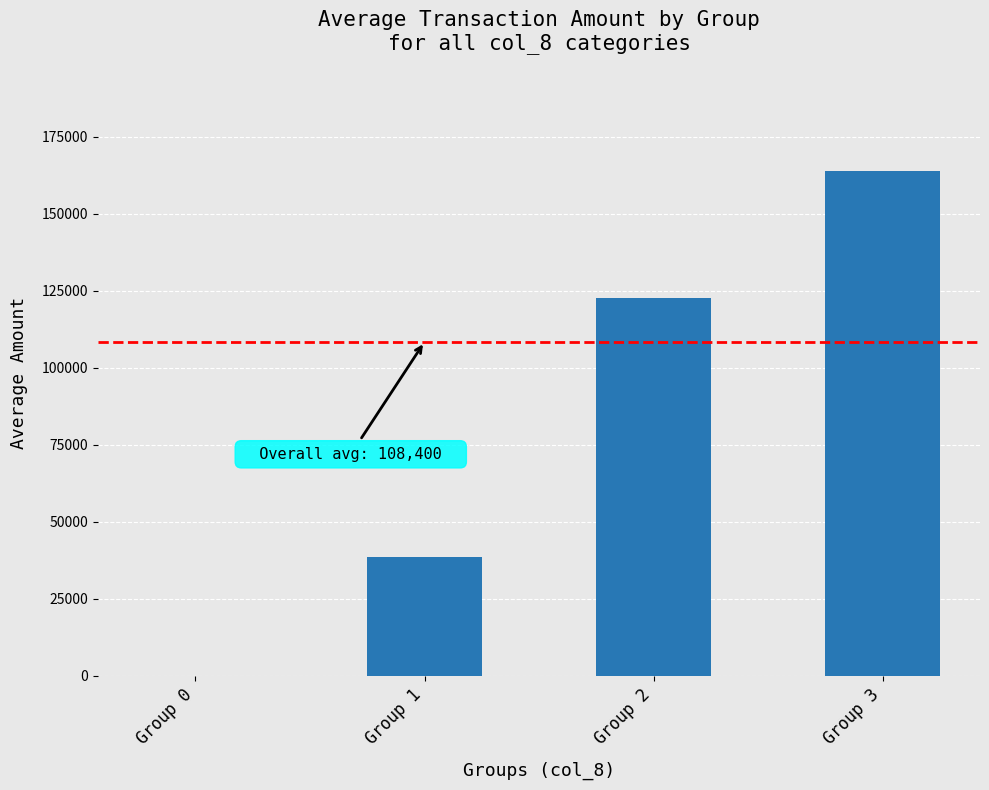

What is the average value?

81300.2